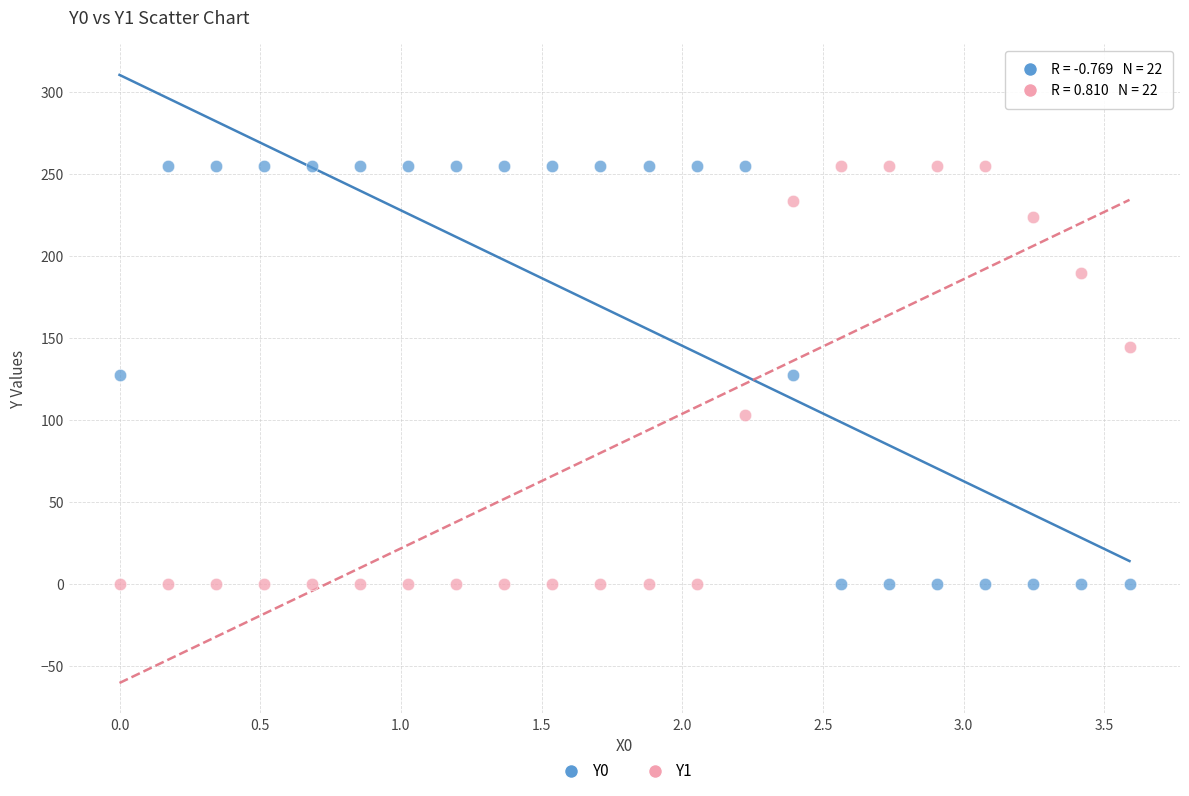

What is the X range (max minus min) for the scatter plot?

3.6